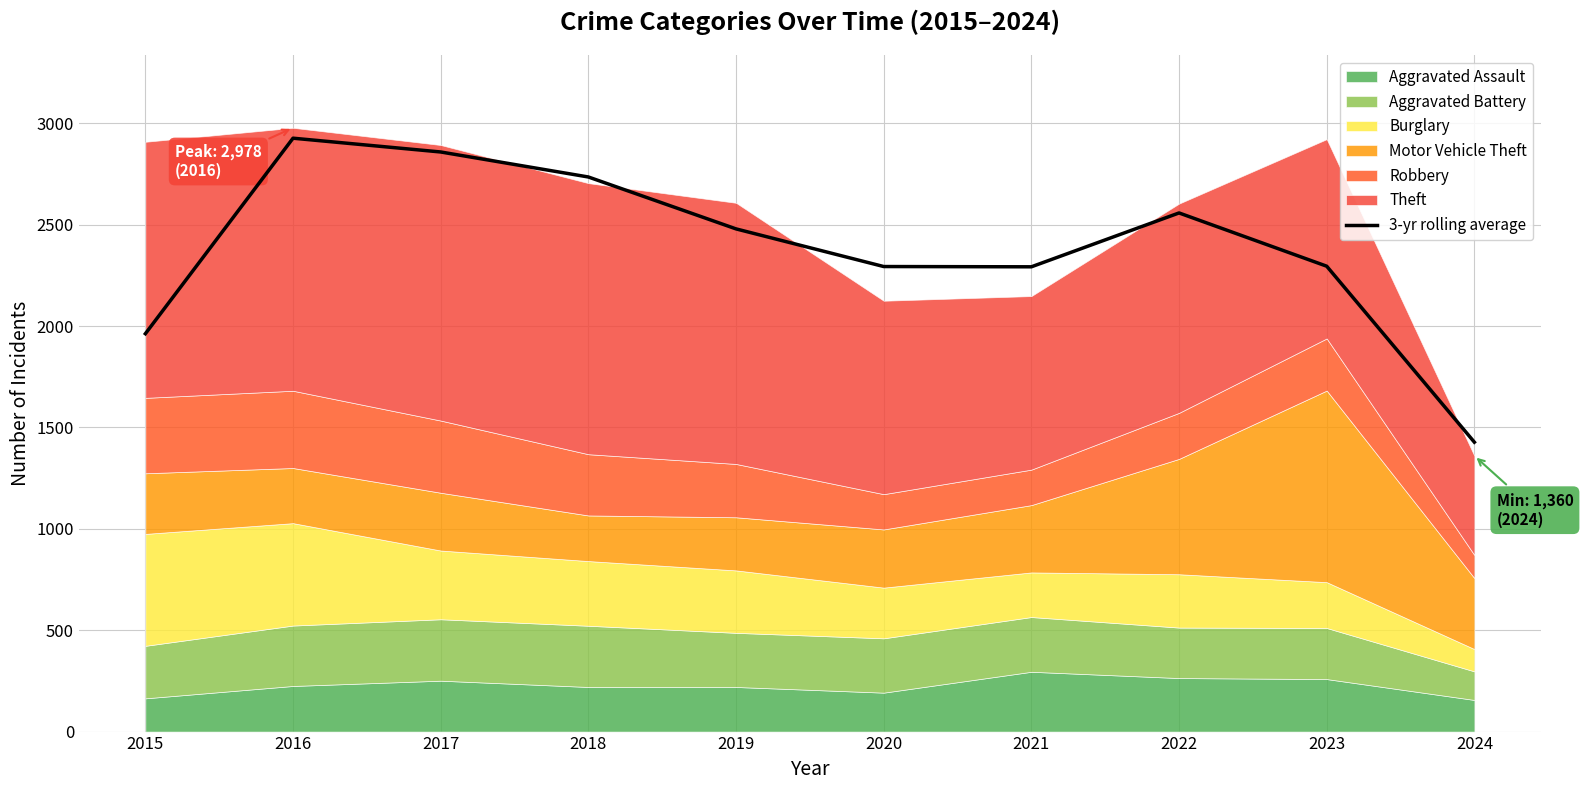

How many lines are shown in the chart?

1